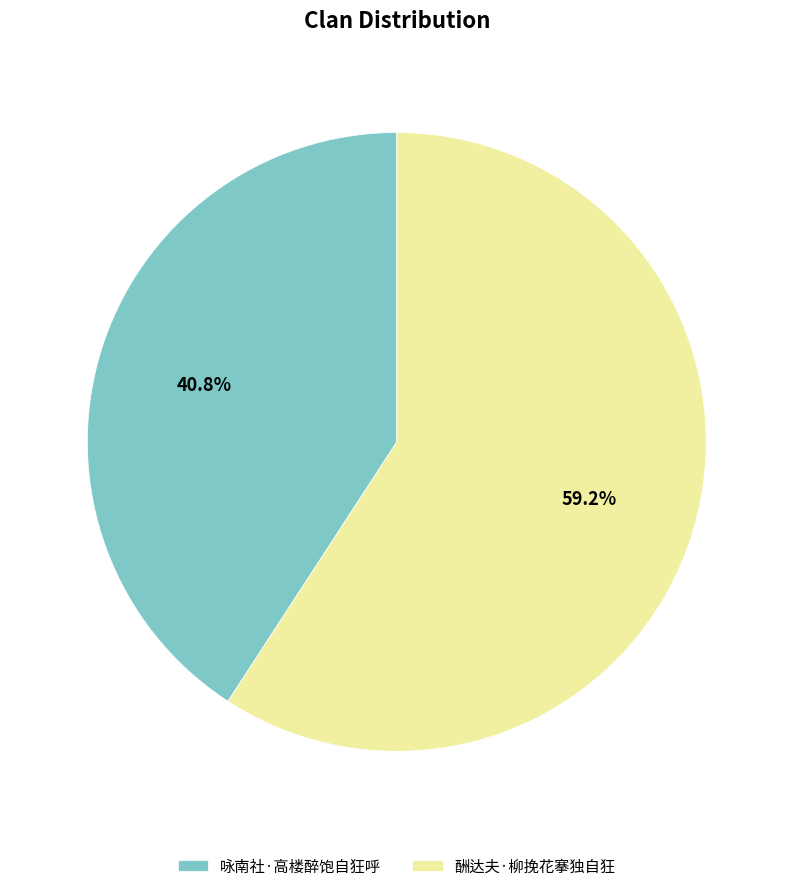

How many slices are in this pie chart?

2